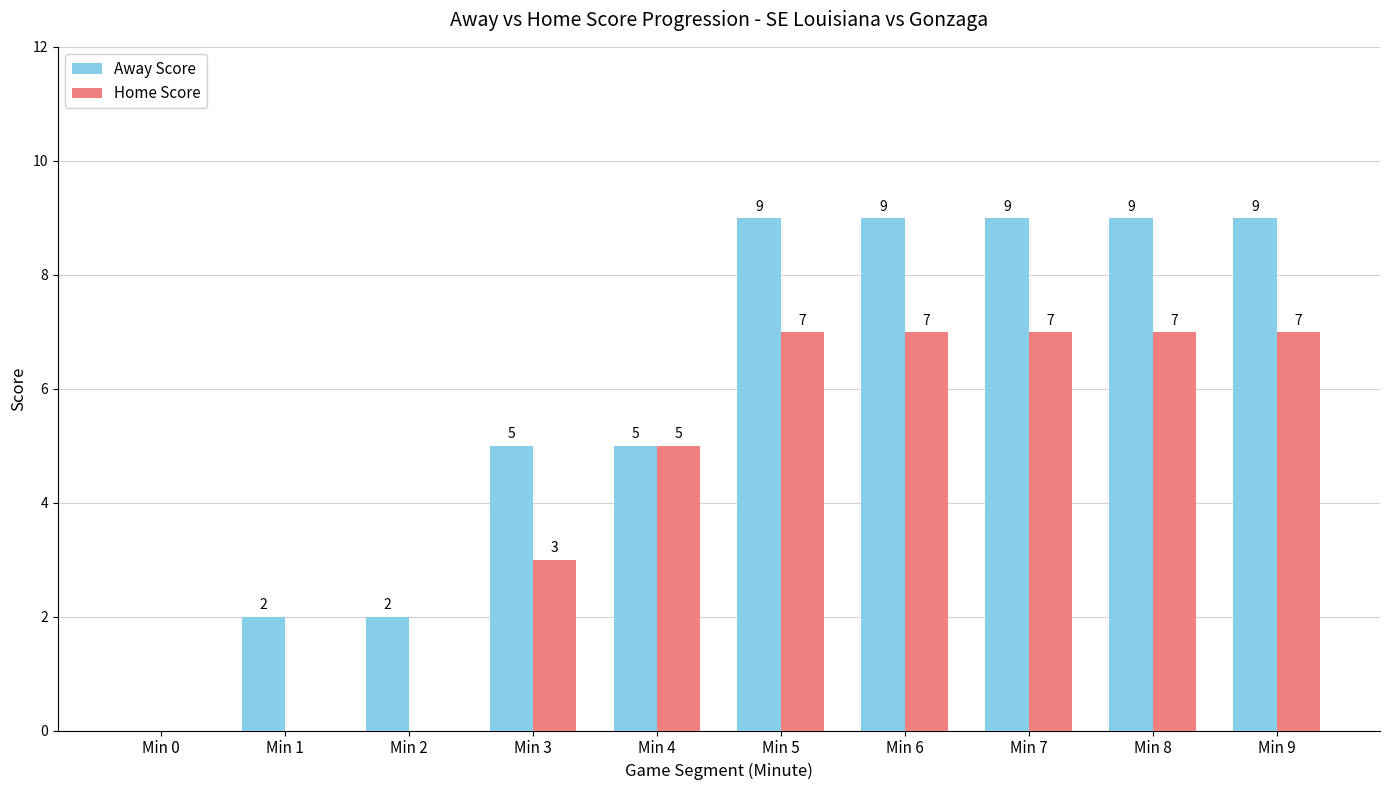

The value of Away Score at Min 4 is 5. True or false?

True